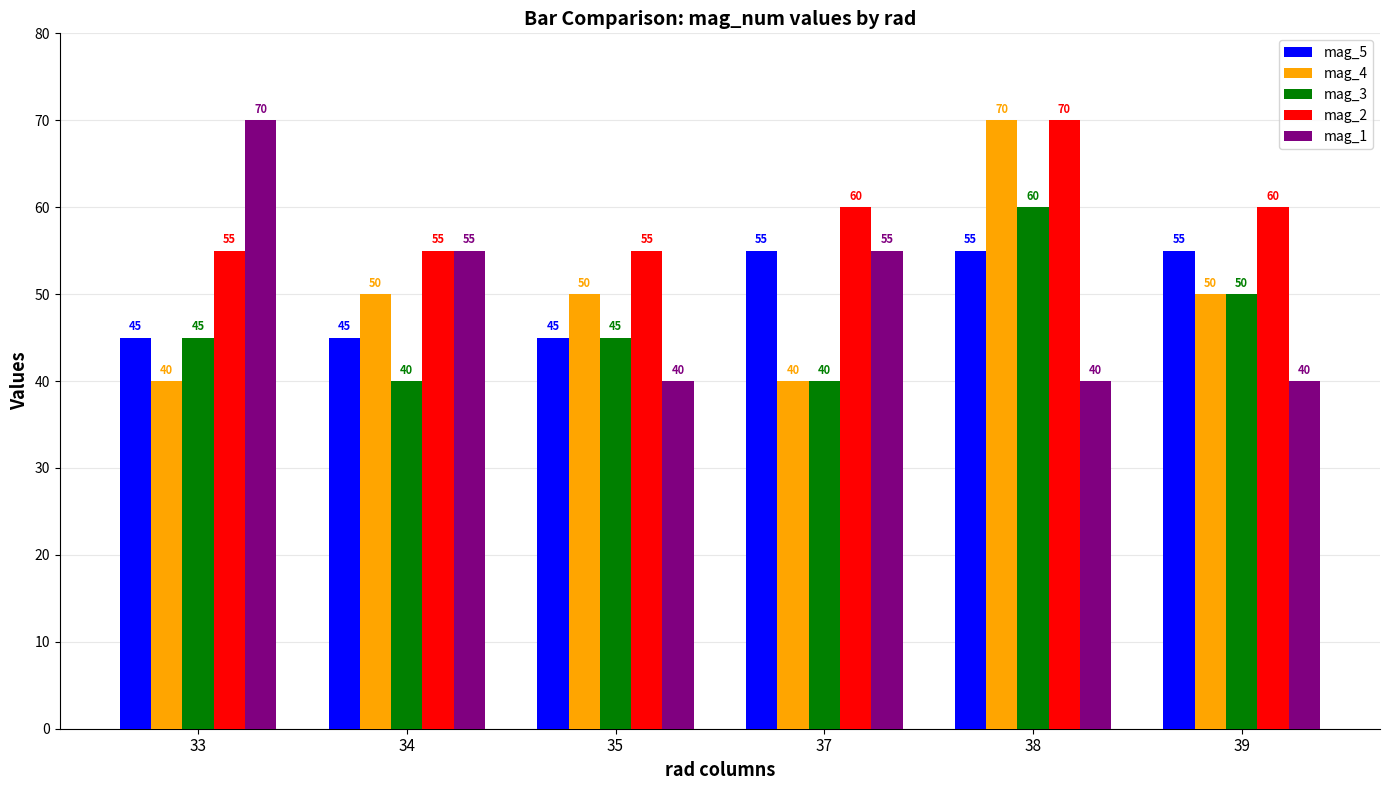

What is the total value across all series at 38?

295